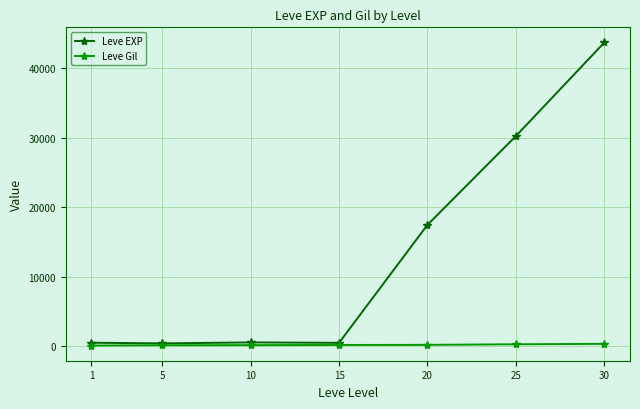

List the series in order of their peak value, highest first.

Leve EXP, Leve Gil